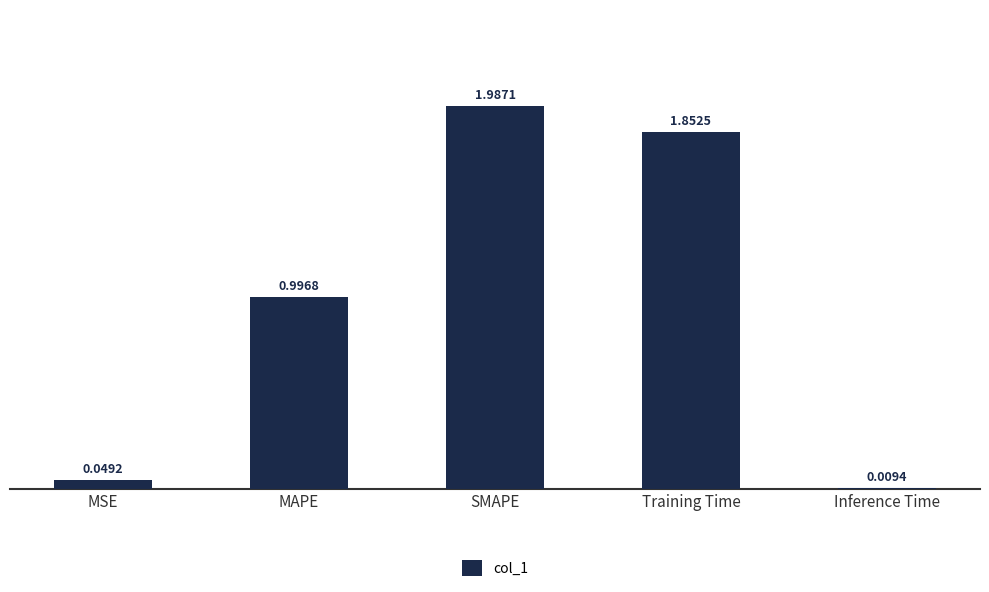

Rank the categories by value from highest to lowest.

SMAPE, Training Time, MAPE, MSE, Inference Time